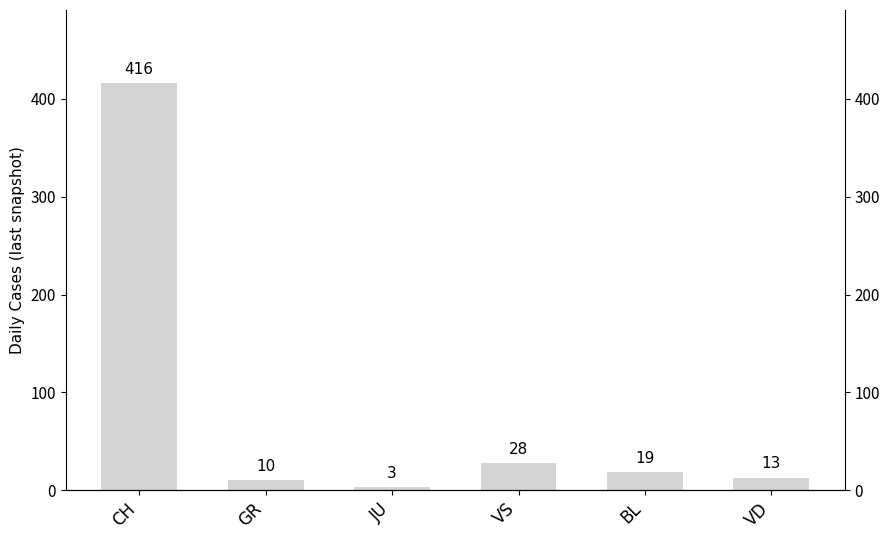

The value at BL is 5. True or false?

False